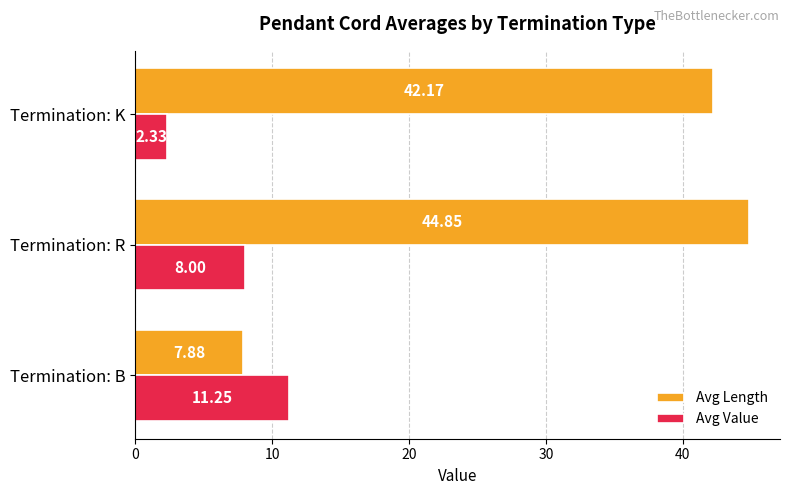

What is the difference between the second highest and minimum values in the Avg Value series?

5.7